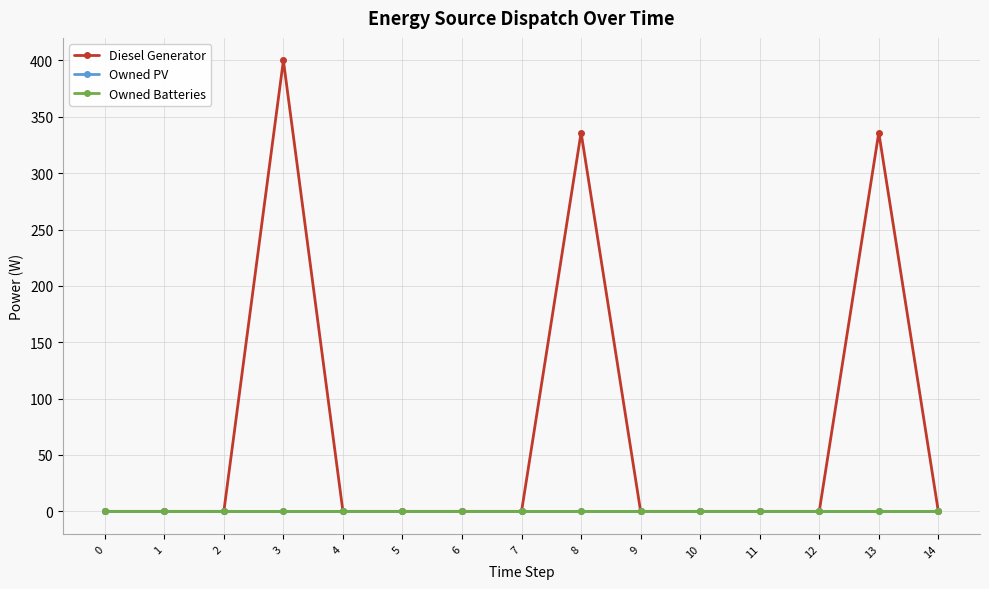

True or false: Owned Batteries has more than 2 points higher than both neighbors.

False